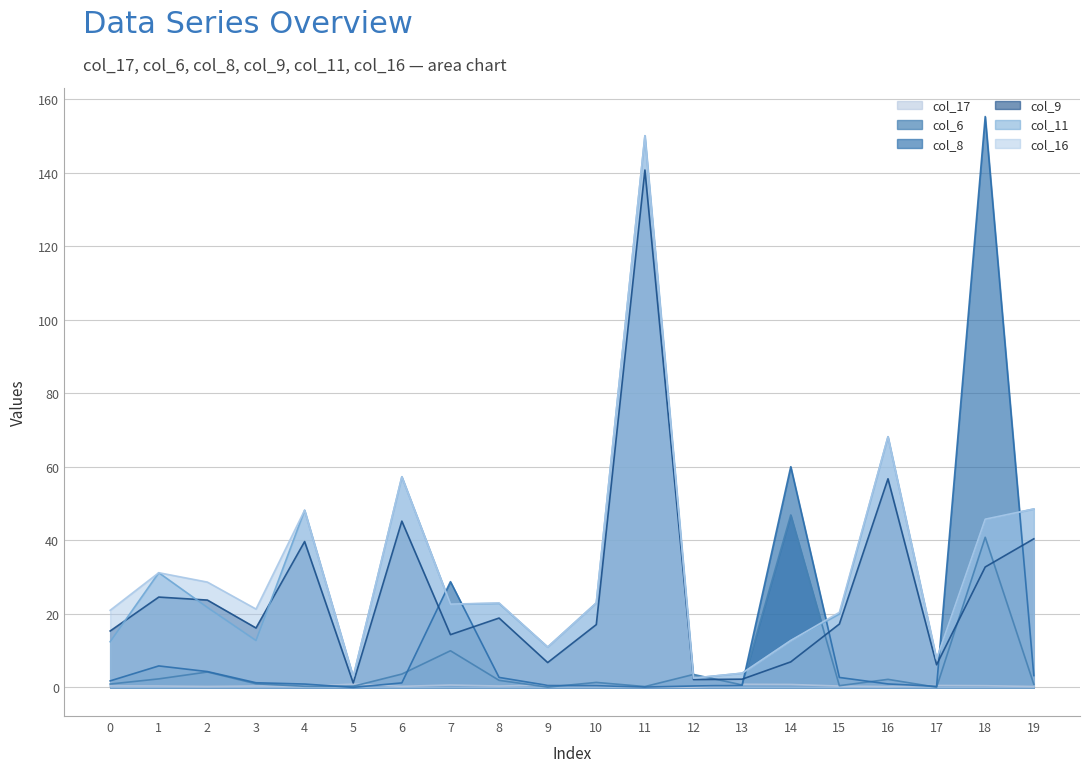

Reading left to right, transcribe all the data shown in this chart.

col_17: 0=0.4	1=0.4	2=0.3	3=0.4	4=0.3	5=0.9	6=0.3	7=0.7	8=0.4	9=0.6	10=0.4	11=0.1	12=0.1	13=0.9	14=0.8	15=0.4	16=0.3	17=0.5	18=0.5	19=0.3
col_6: 0=0.9	1=2.3	2=4.2	3=1.0	4=0.3	5=0.3	6=3.6	7=10.0	8=1.9	9=0.1	10=1.4	11=0.3	12=3.5	13=0.7	14=46.9	15=0.5	16=2.2	17=0.1	18=40.9	19=0.9
col_8: 0=1.8	1=5.9	2=4.3	3=1.3	4=0.9	5=0.0	6=1.2	7=28.8	8=2.7	9=0.6	10=0.5	11=0.1	12=0.4	13=0.6	14=60.1	15=2.7	16=1.0	17=0.3	18=155.3	19=3.2
col_9: 0=15.4	1=24.6	2=23.8	3=16.2	4=39.7	5=1.2	6=45.3	7=14.4	8=18.9	9=6.8	10=17.1	11=140.8	12=2.1	13=2.3	14=7.0	15=17.3	16=56.8	17=6.2	18=32.8	19=40.4
col_11: 0=12.4	1=31.2	2=21.8	3=12.8	4=48.2	5=2.9	6=57.3	7=22.7	8=22.9	9=11.0	10=23.0	11=150.1	12=2.6	13=3.9	14=12.8	15=20.0	16=68.2	17=7.7	18=45.8	19=48.6
col_16: 0=21.0	1=31.2	2=28.7	3=21.3	4=48.2	5=2.9	6=57.3	7=22.7	8=23.0	9=11.0	10=23.0	11=150.1	12=2.6	13=3.9	14=12.8	15=20.4	16=68.2	17=7.8	18=45.8	19=48.6